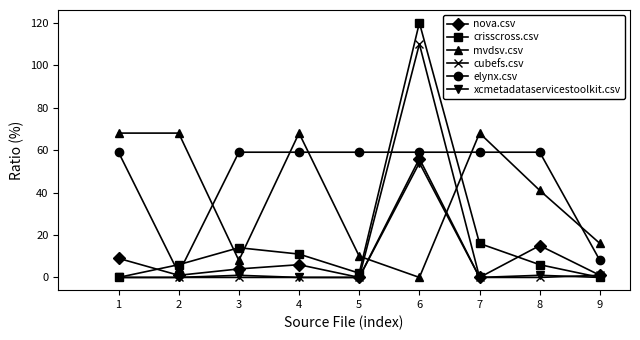

Is it true that mvdsv.csv equals 13 at 3?

False